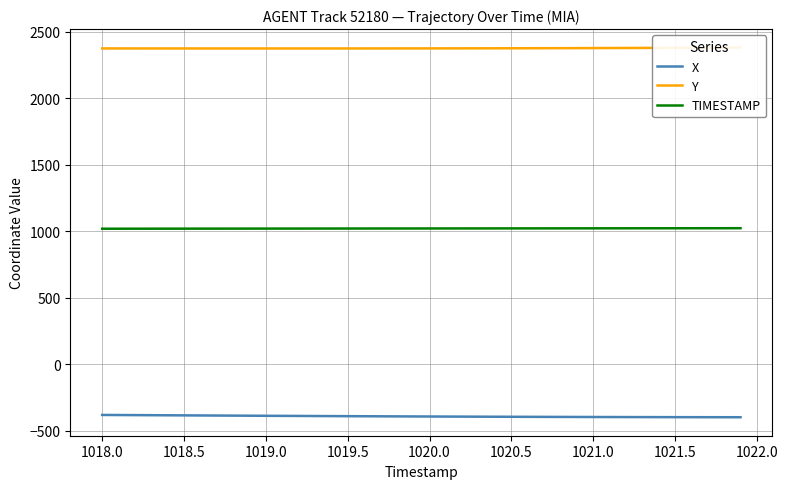

What is the difference between the maximum and minimum values in the Y series?

6.7